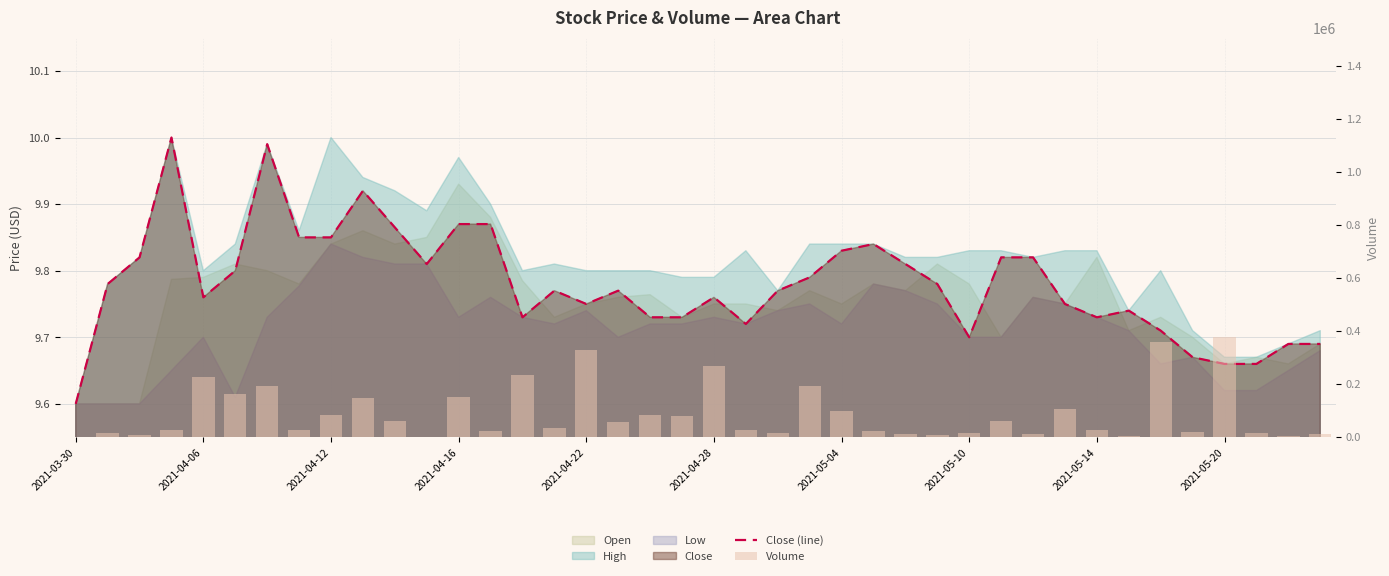

How many categories are shown in the chart?

40